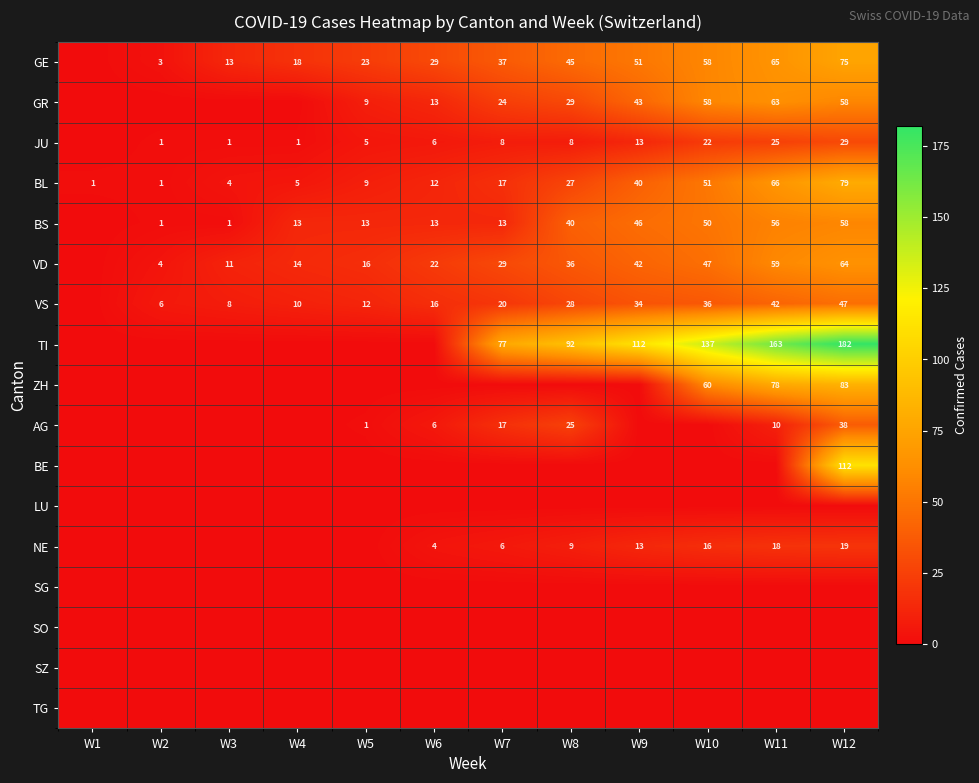

How many categories are shown in the chart?

12